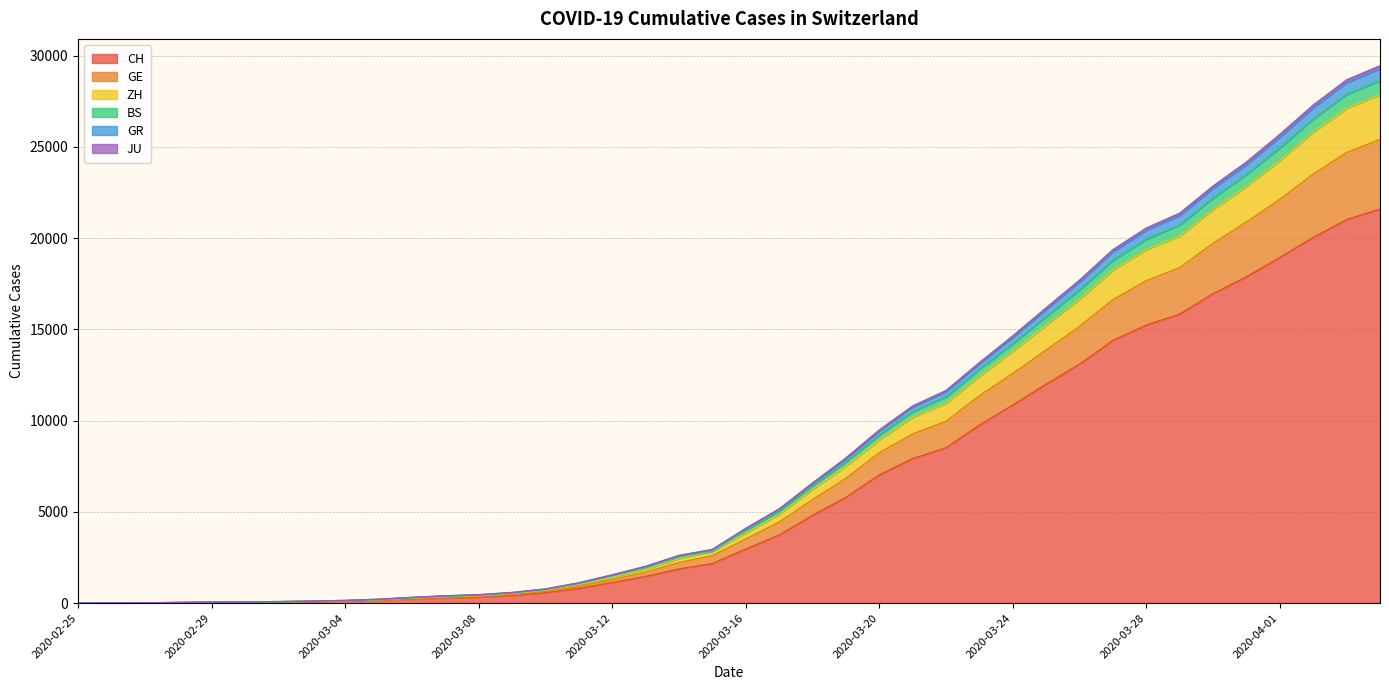

Which has a higher value, 2020-03-24 or 2020-02-28?

2020-03-24